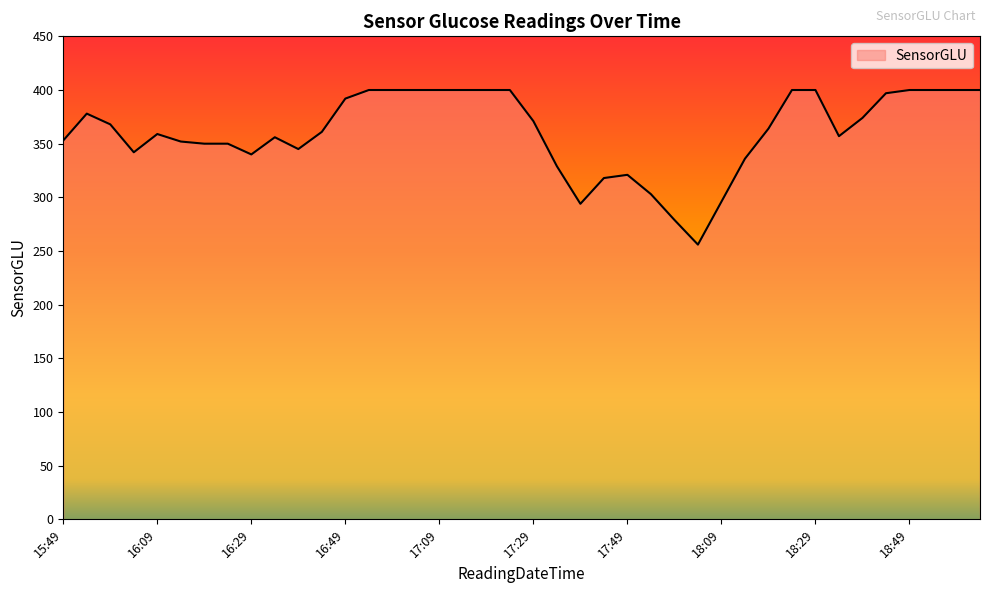

What is the average value?

361